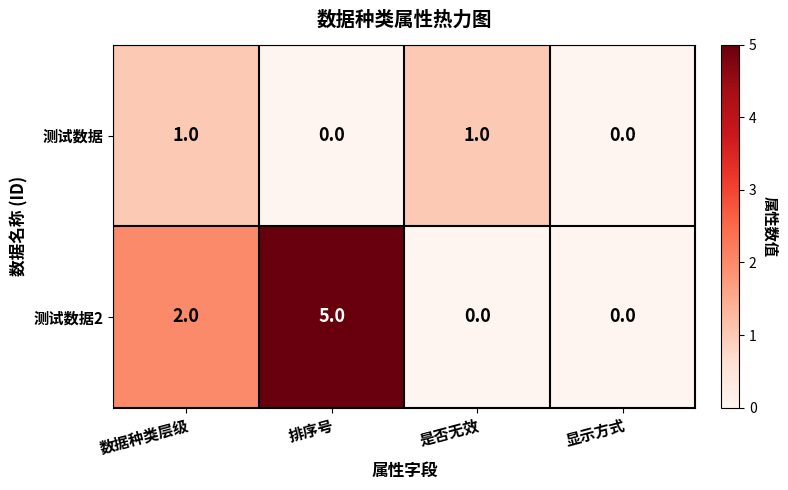

Count the 测试数据 values in the range 0 to 1.

4